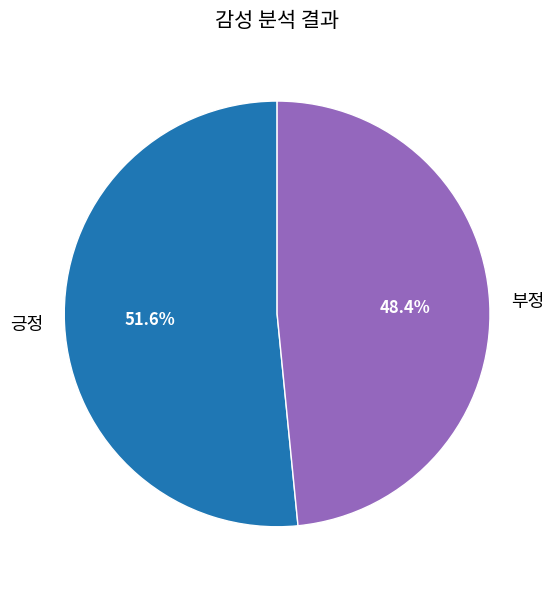

Is there a majority slice in this chart?

Yes